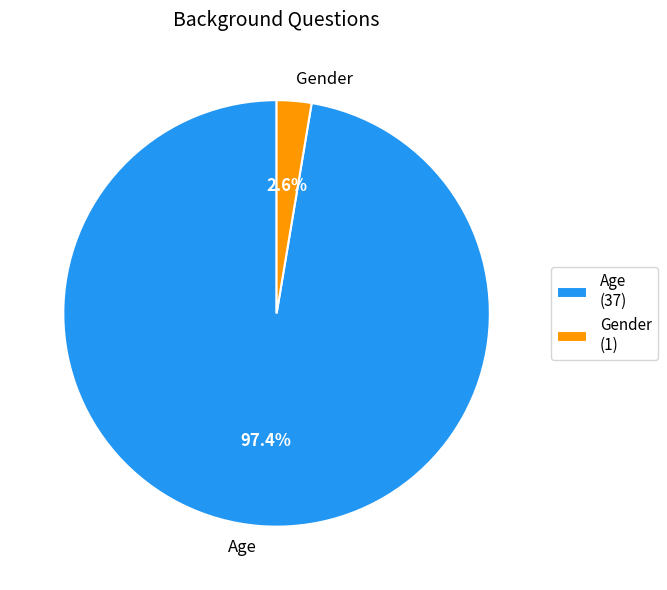

Is the sum of Gender and Age greater than half?

Yes